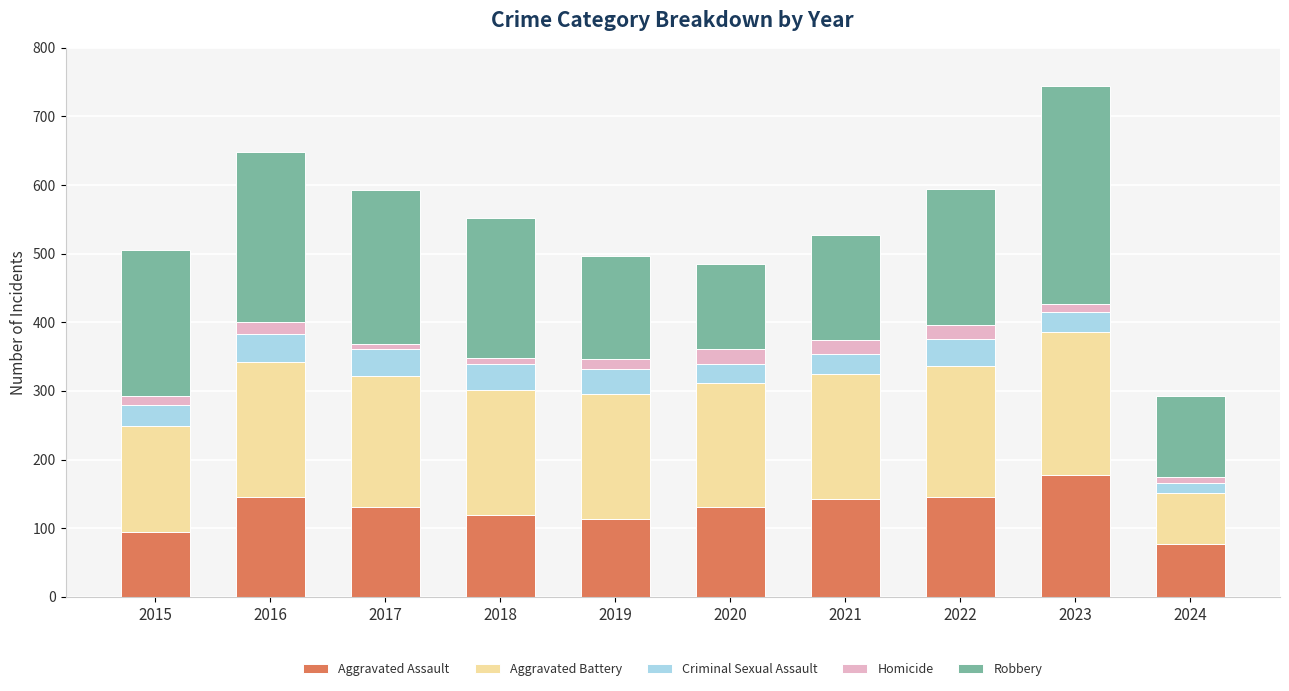

The Aggravated Assault series shows 218 at 2021. True or false?

False